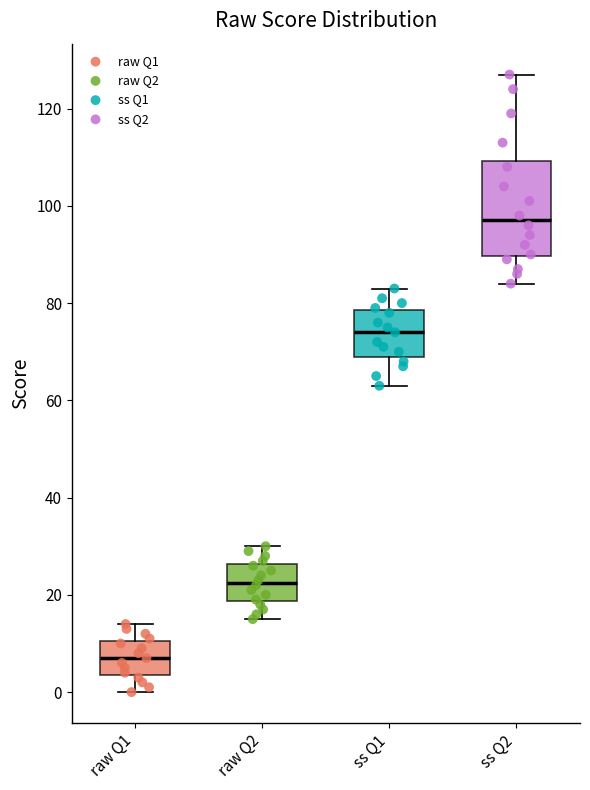

Reading left to right, read every box against the y-axis: the position of its median line, the range the box covers, and the ends of its whiskers. The values are not printed on the chart, so give them approximately, as read against the axis.

raw Q1: median 8, box 4 to 10, whiskers 0 to 14
raw Q2: median 22, box 18 to 26, whiskers 16 to 30
ss Q1: median 74, box 70 to 78, whiskers 64 to 84
ss Q2: median 98, box 90 to 110, whiskers 84 to 128